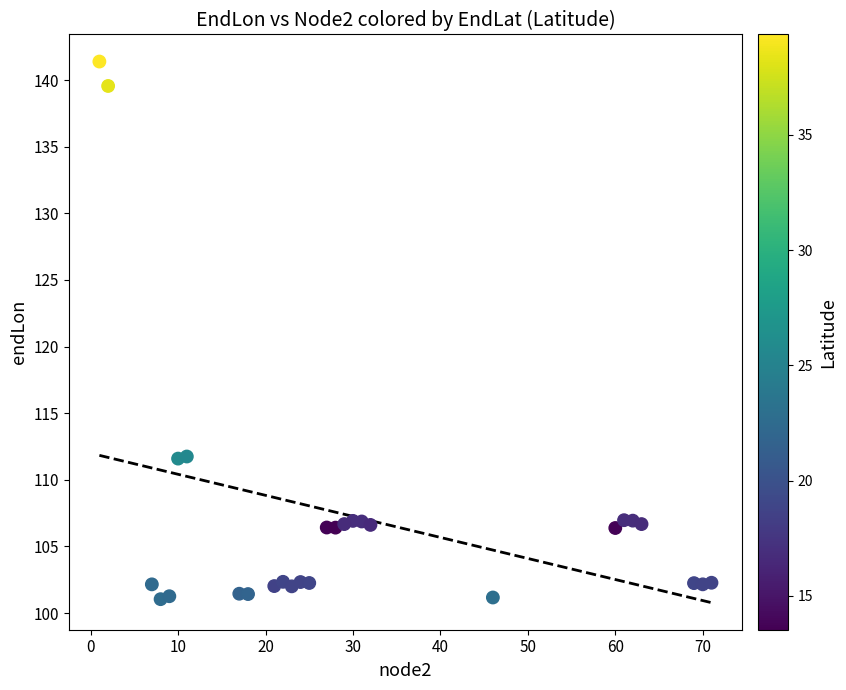

What is the range of X values (max minus min)?

70.0